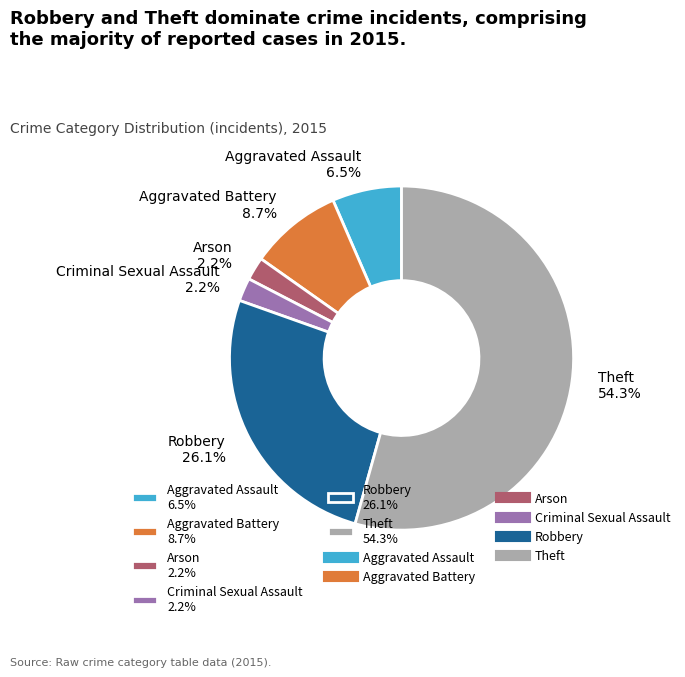

What percentage is NOT represented by Aggravated Assault 6.5%?

93.5%